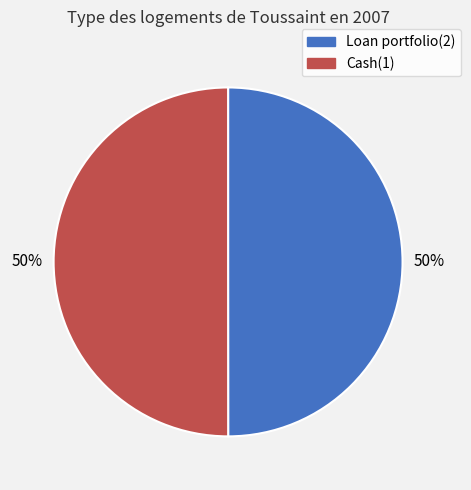

What percentage is the Cash(1) slice, to the nearest percent?

50%